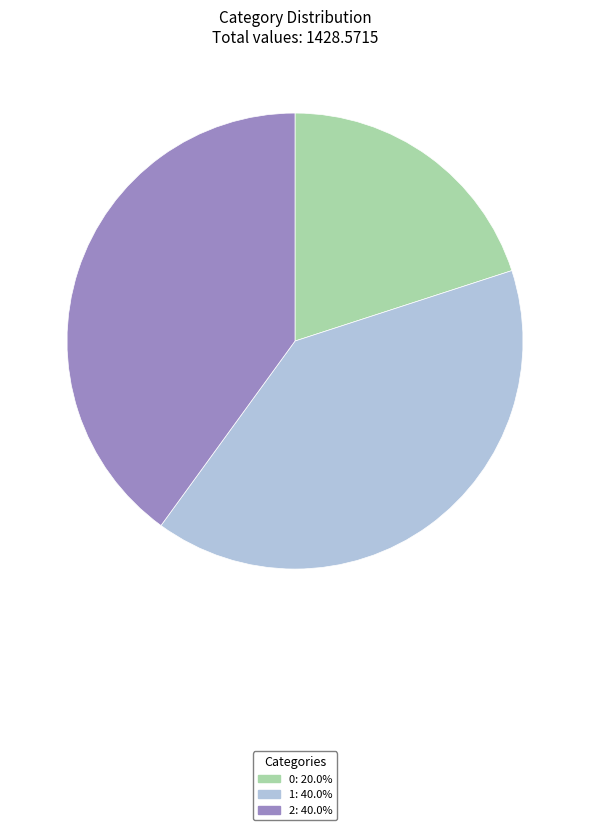

Does 1 account for over 50% of the chart?

No